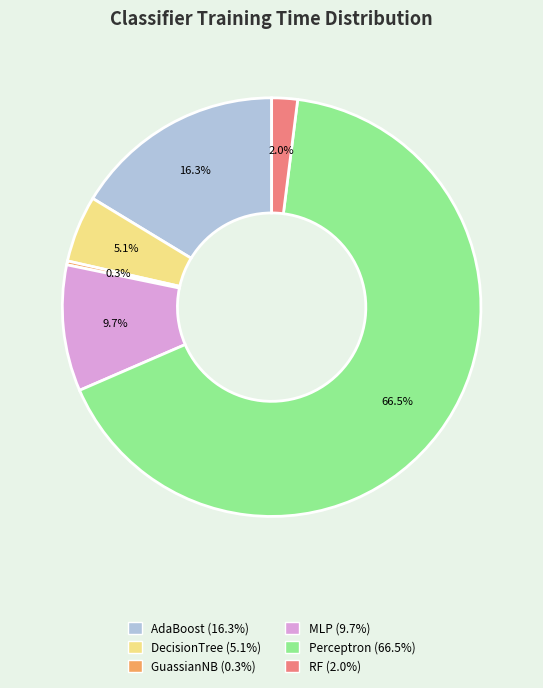

Is there a majority slice in this chart?

Yes